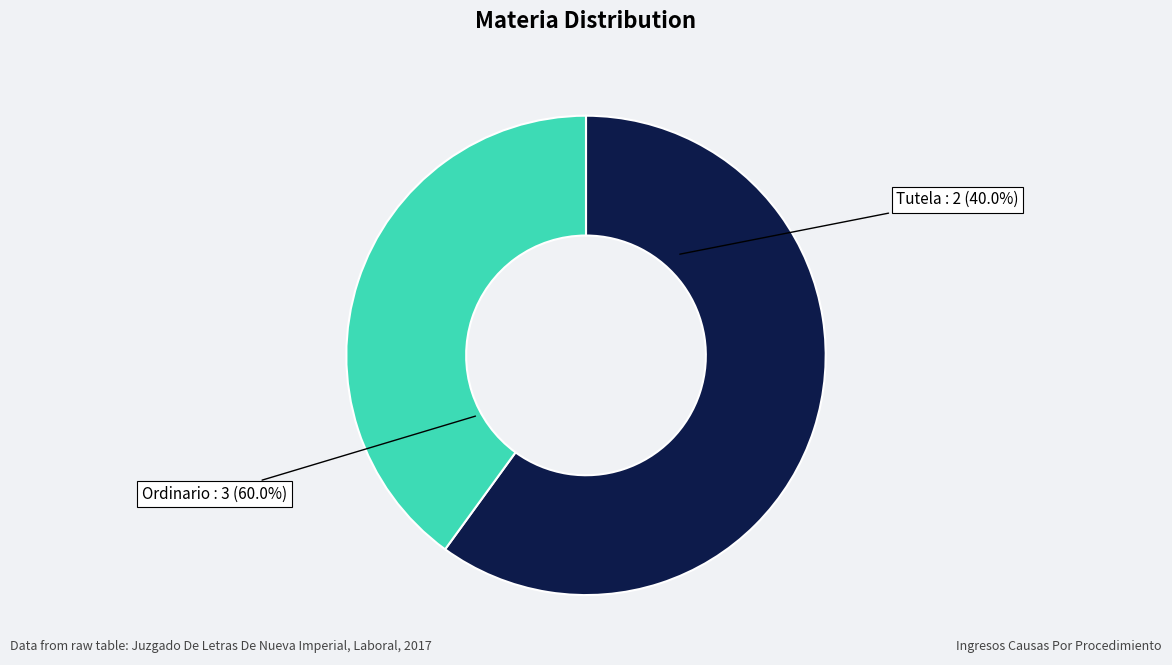

What is the smallest slice in the pie chart?

Tutela